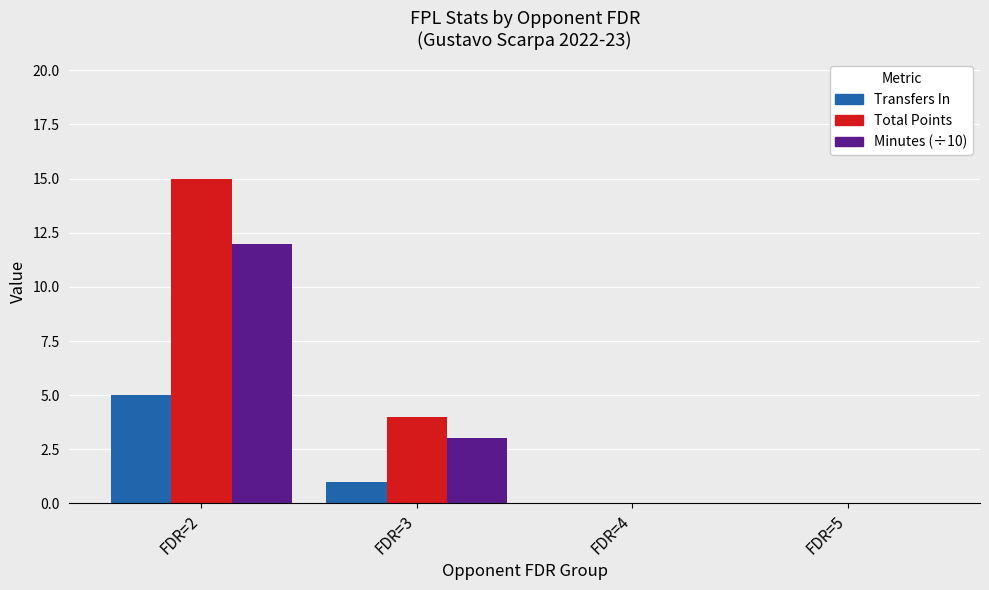

What is the maximum value shown in the chart?

15